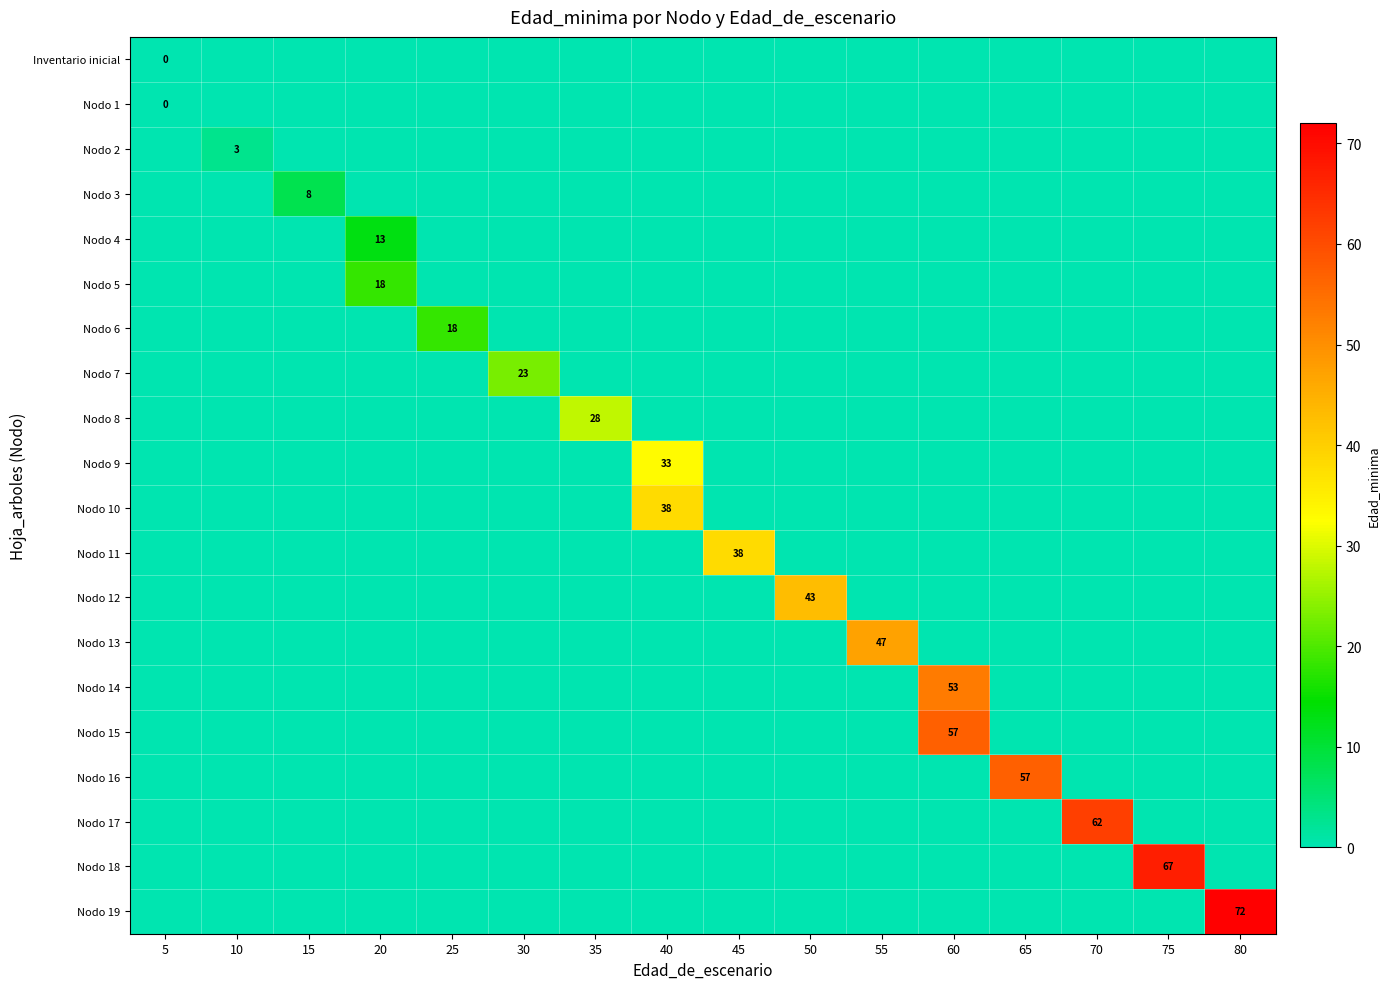

At how many categories does at least one series exceed 68?

1